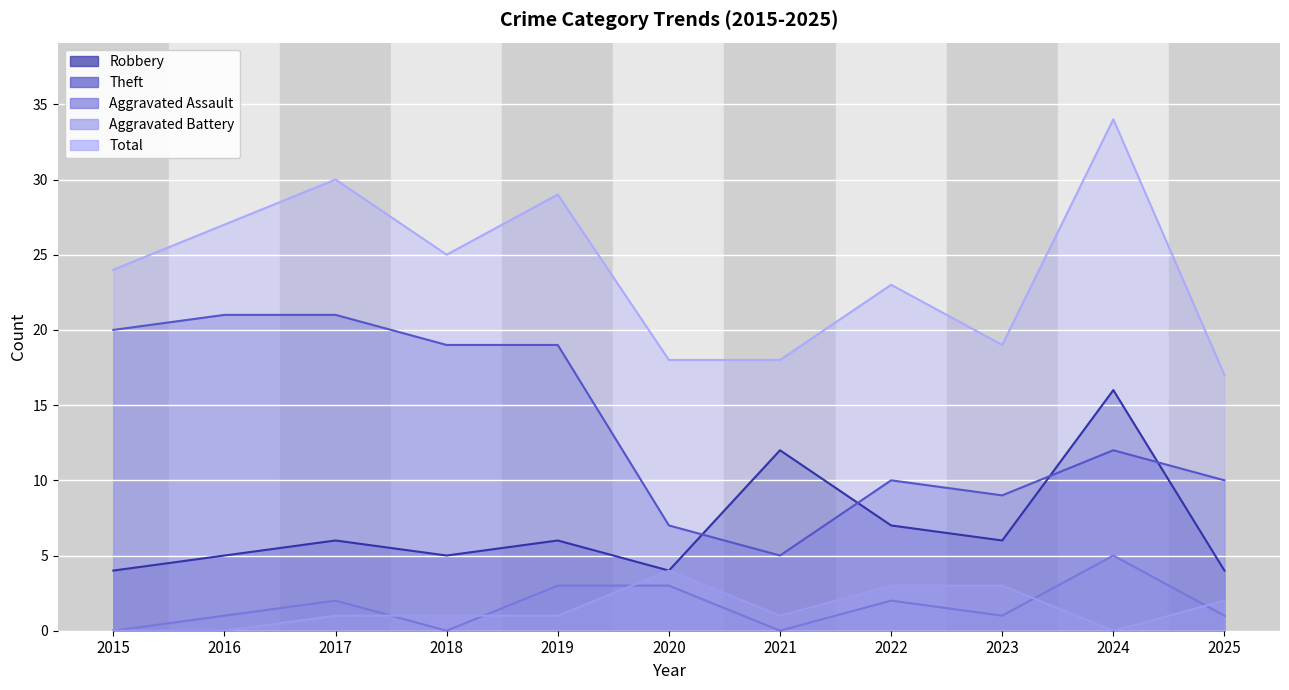

How many interior local peaks does the Theft series have?

2